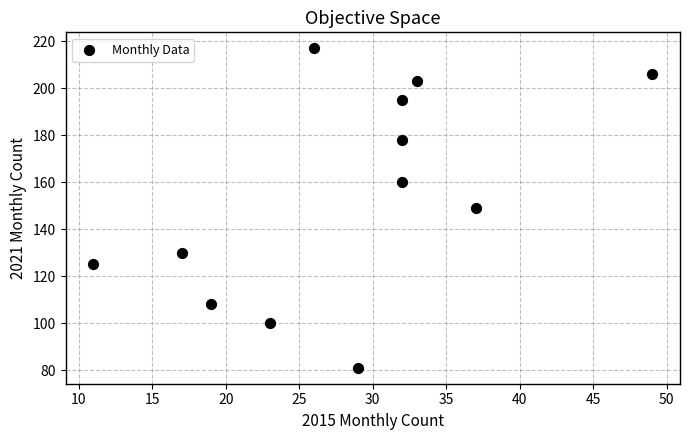

What is the average X value?

28